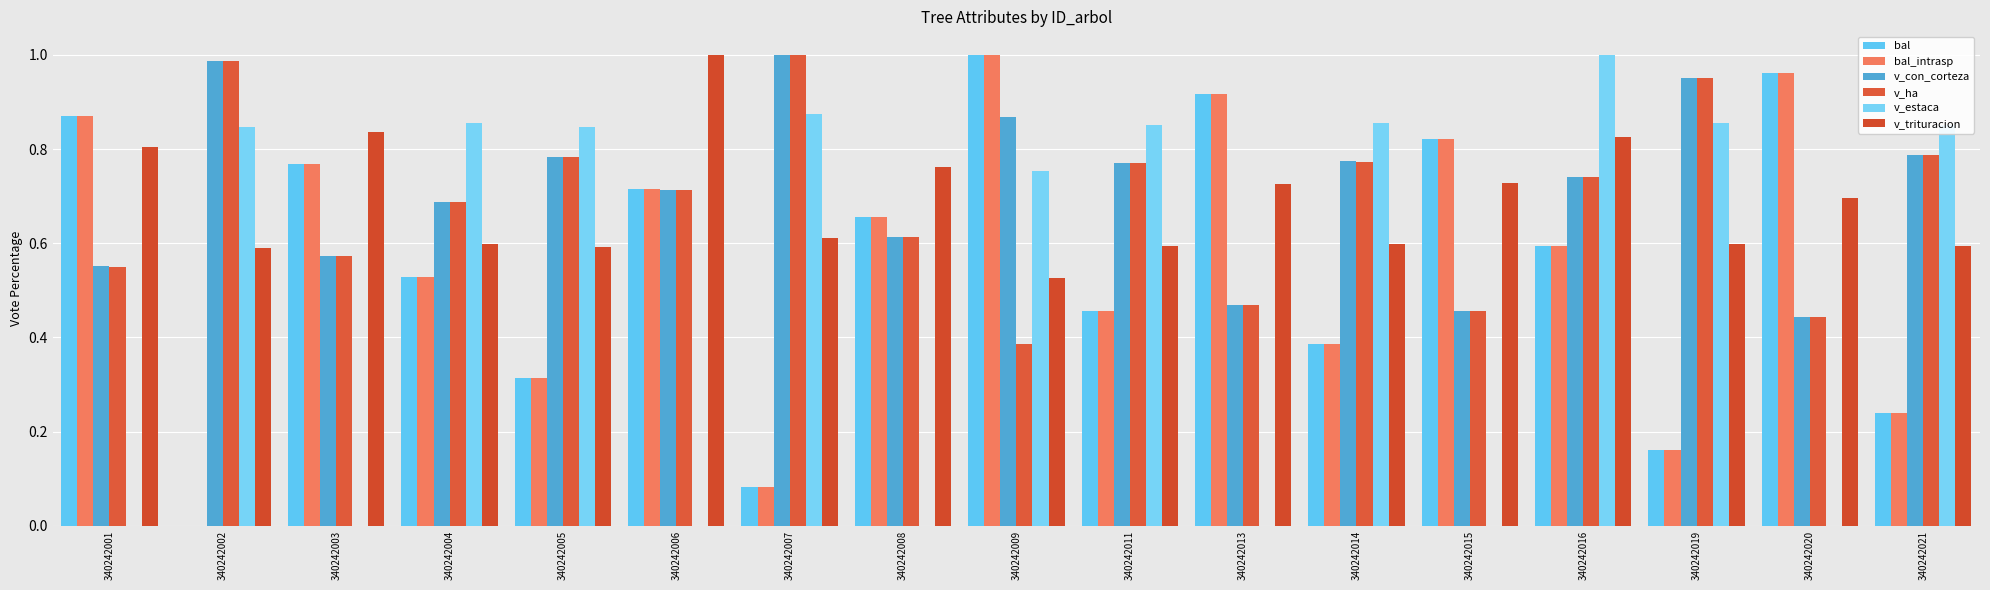

Which has a higher value, 340242020 or 340242001?

340242020